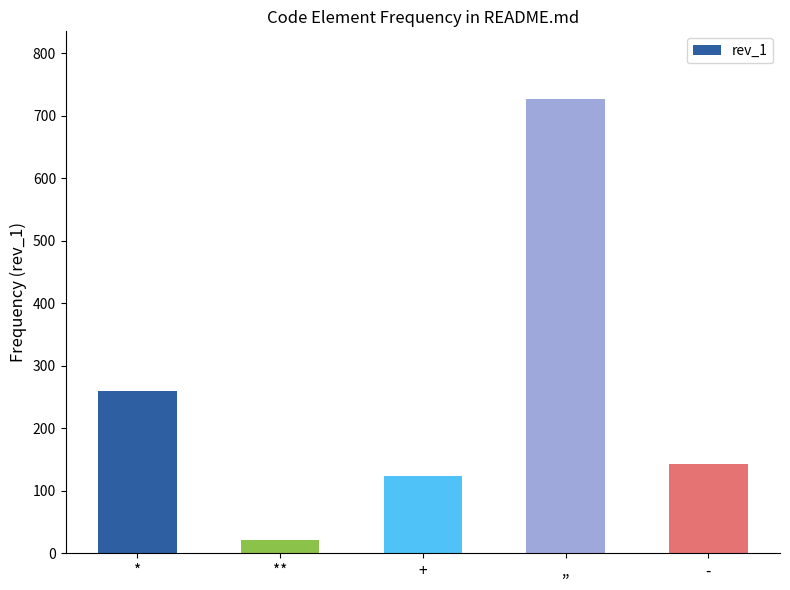

What is the sum of all values?

1275